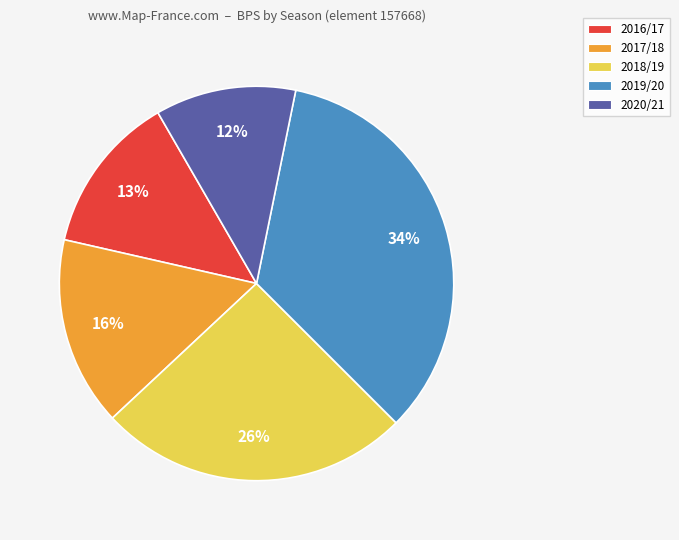

To the nearest percent, what is the combined percentage of 2016/17 and 2018/19?

39%